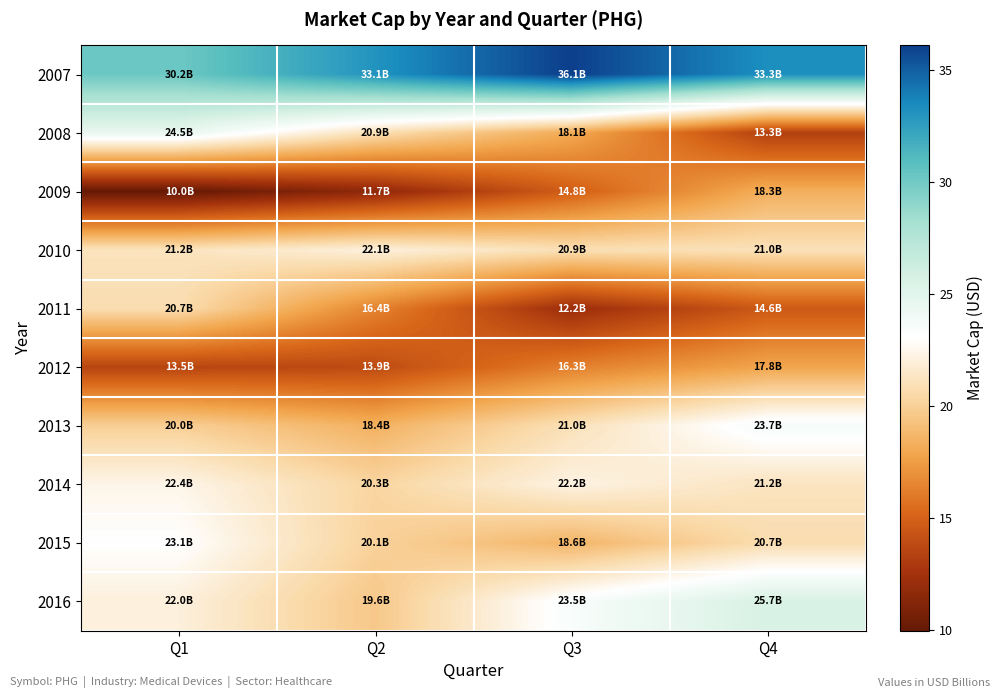

Which label corresponds to the largest value in the chart?

Q3